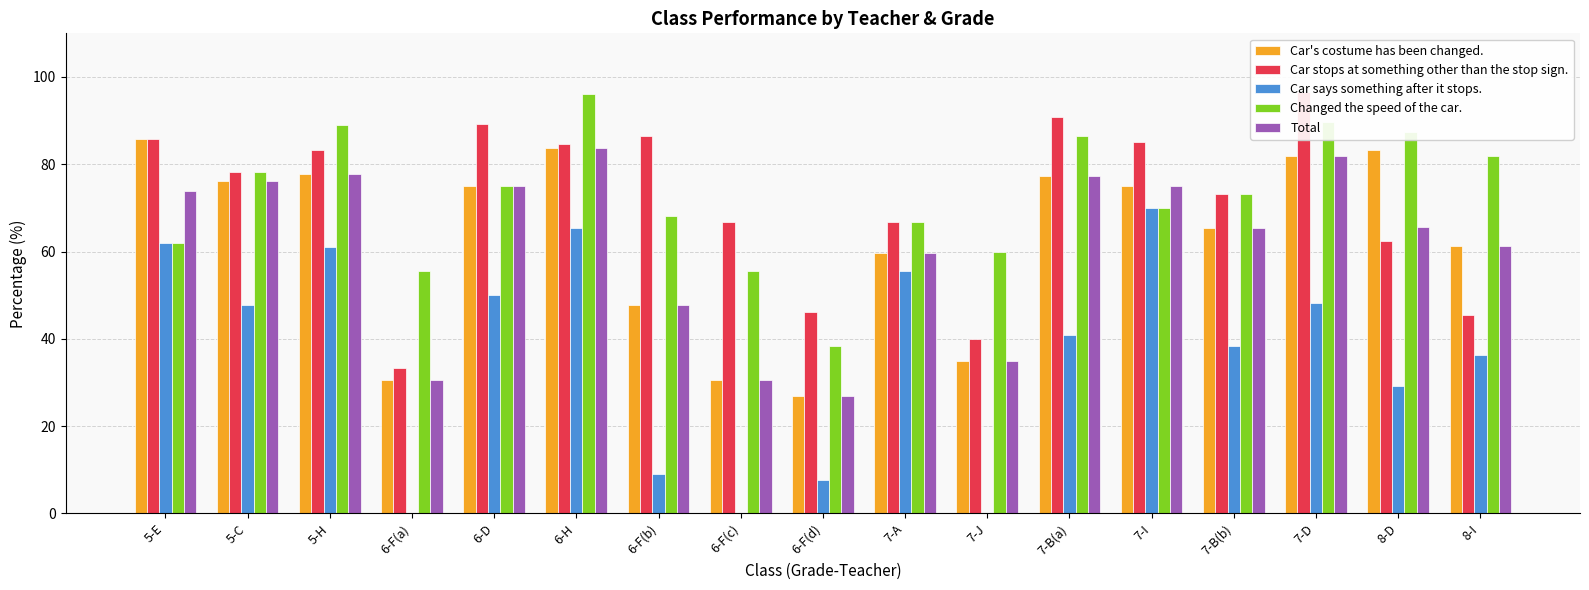

Which category has the lowest value in the Car says something after it stops. series?

6-F(a)